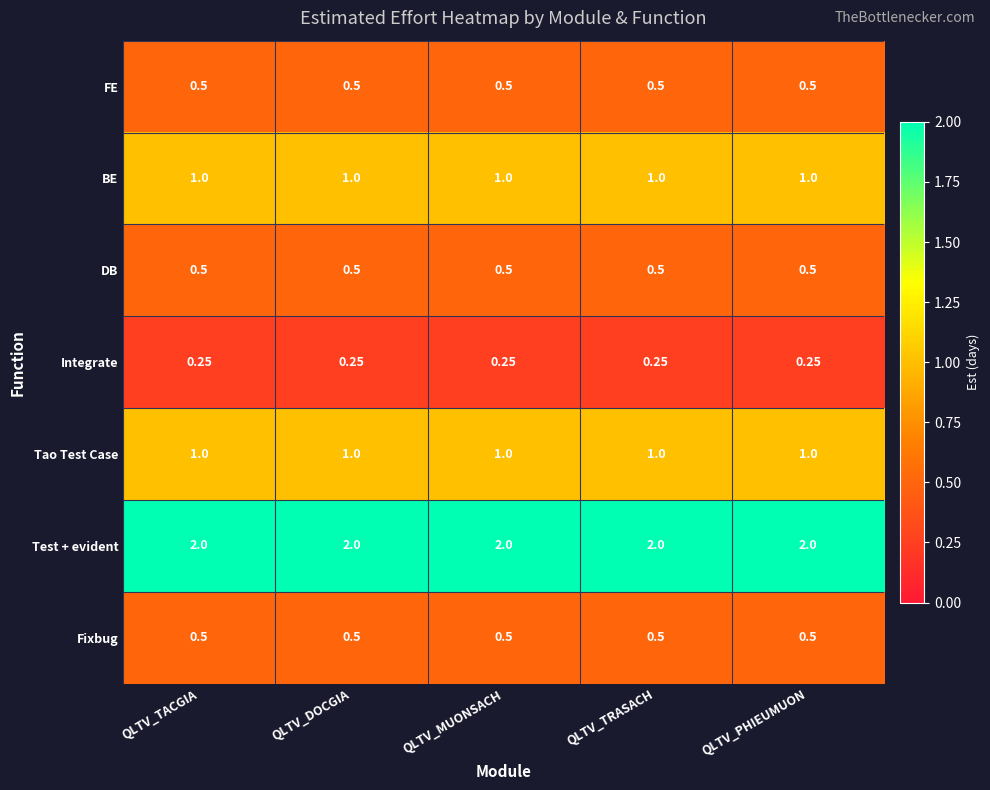

Is the value of Integrate at QLTV_TACGIA greater than the value of DB at QLTV_PHIEUMUON?

No